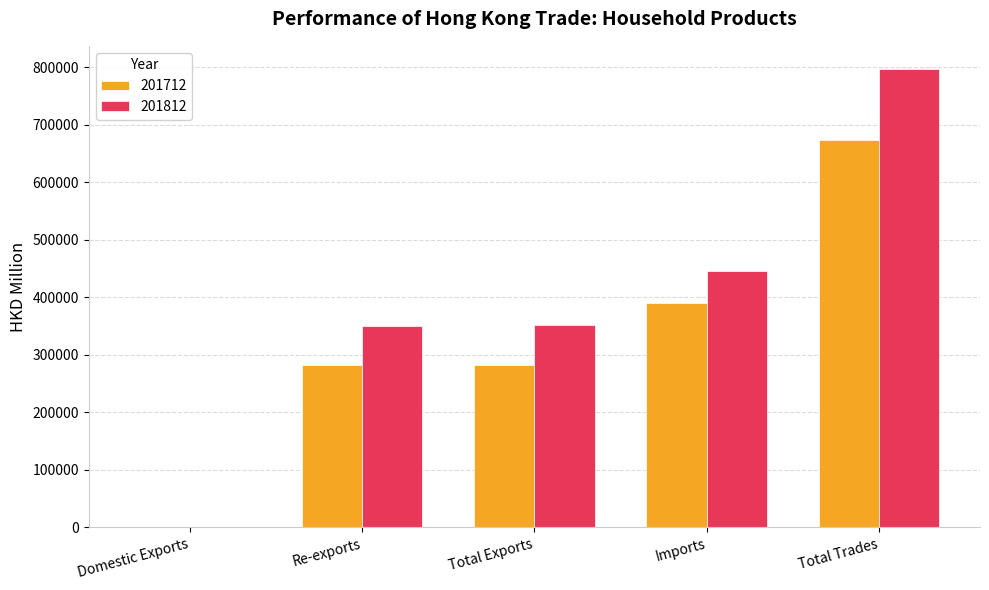

What is the spread (max minus min) of values at Imports?

56484.5